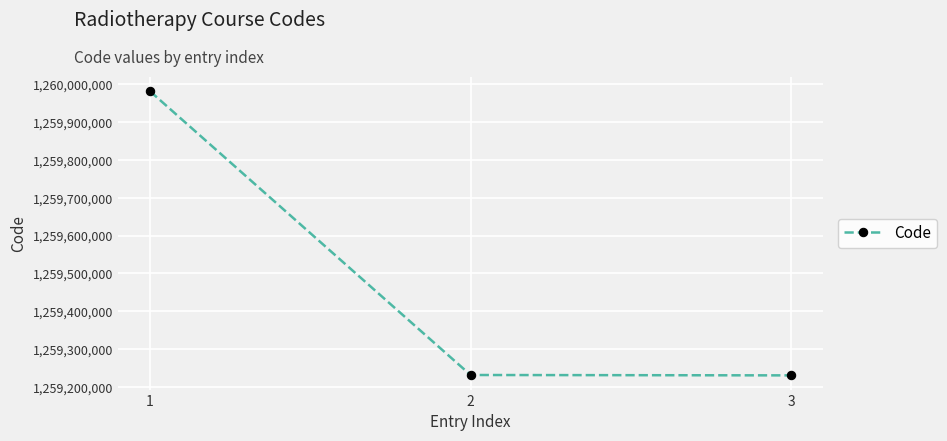

What is the minimum value shown in the chart?

1259231006